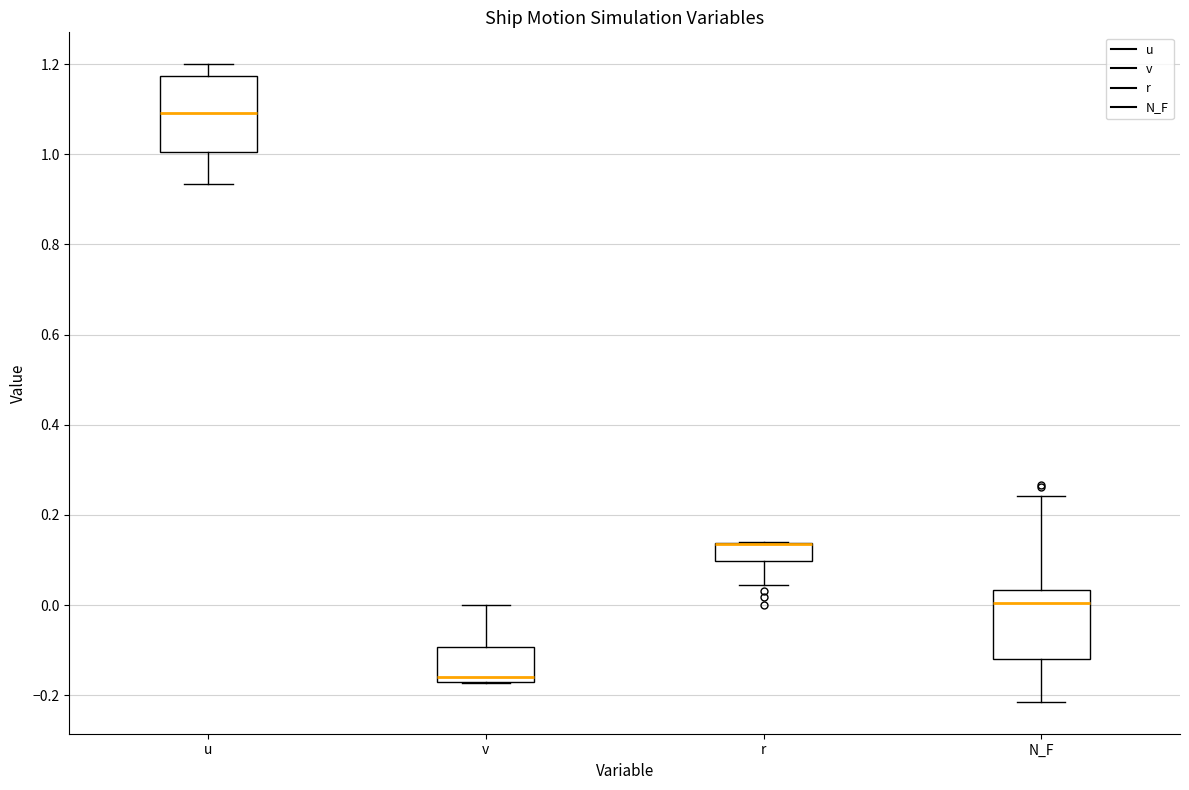

Where does the upper whisker of the box for N_F end on the y-axis? The values are not printed on the chart, so give them approximately, as read against the axis.

0.24